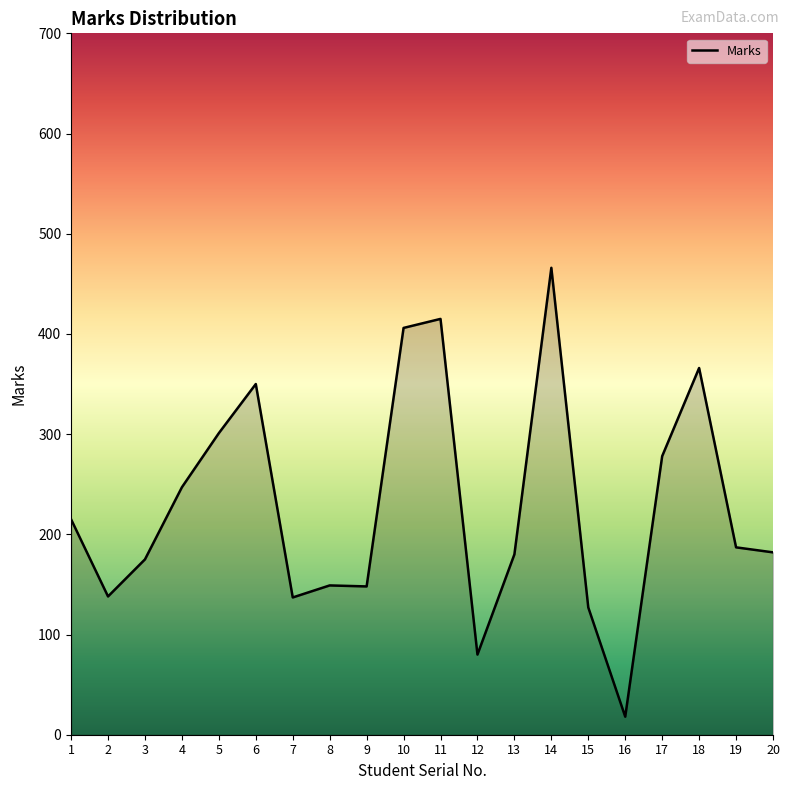

Is it true that the value at 2 is 138?

True